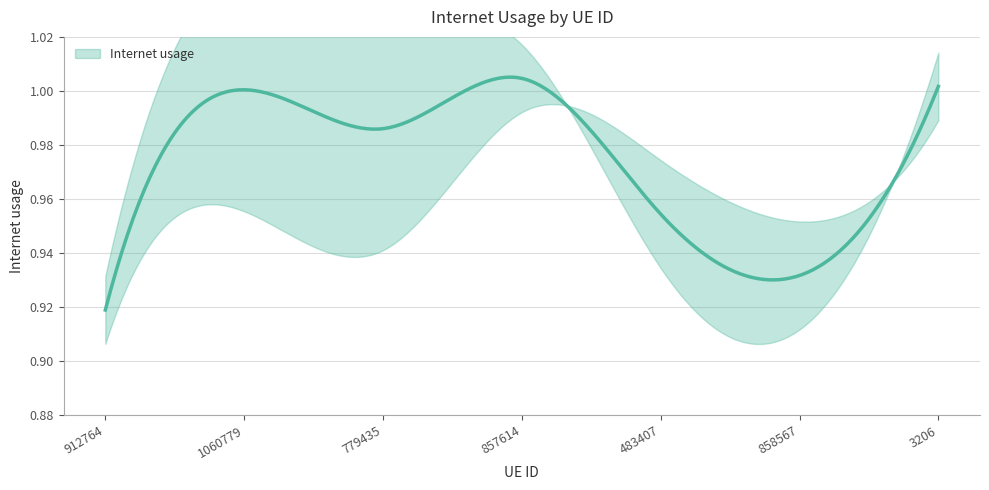

Which category has the highest value across all series?

857614